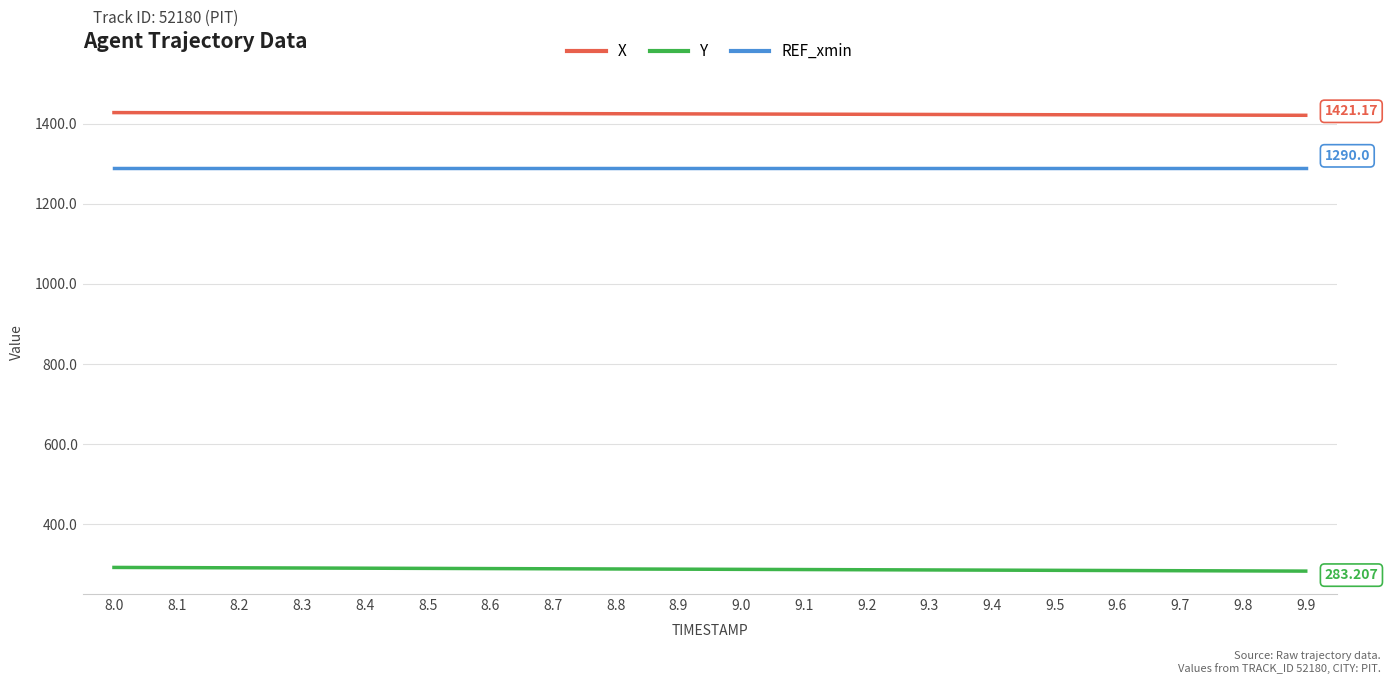

What are all the series names shown in the legend?

X, Y, REF_xmin